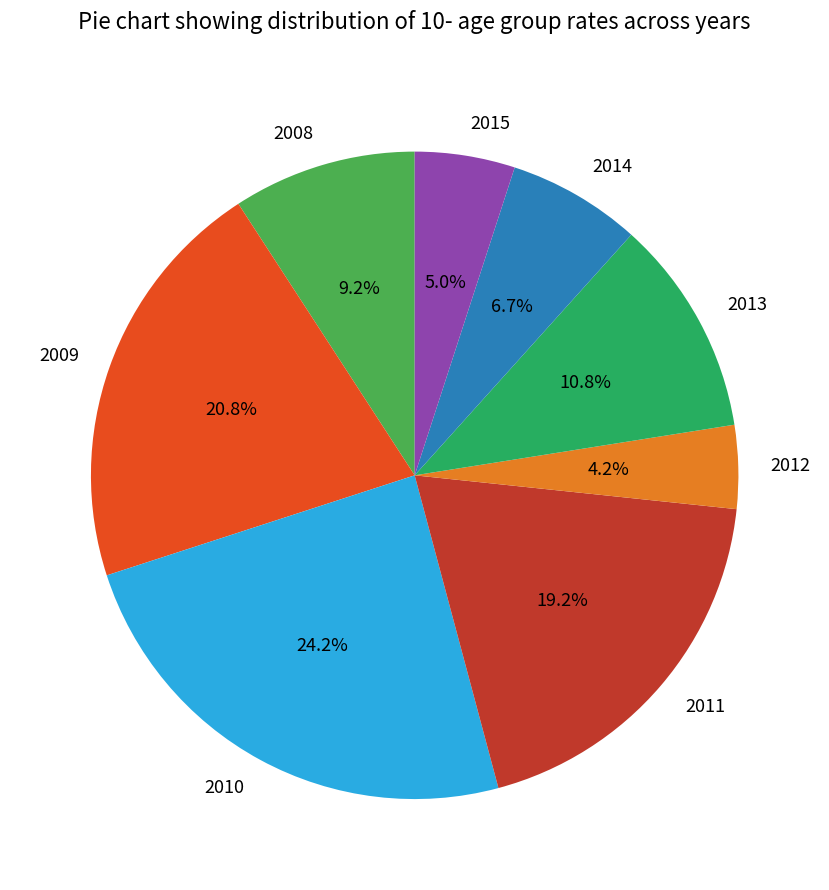

Which has a higher value, 2014 or 2012?

2014